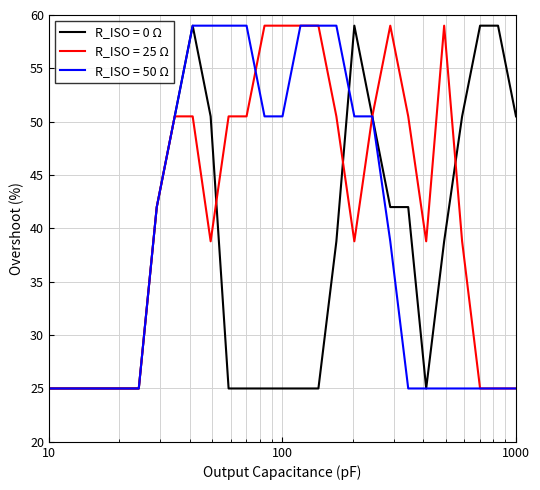

What is the maximum value shown in the chart?

59.0